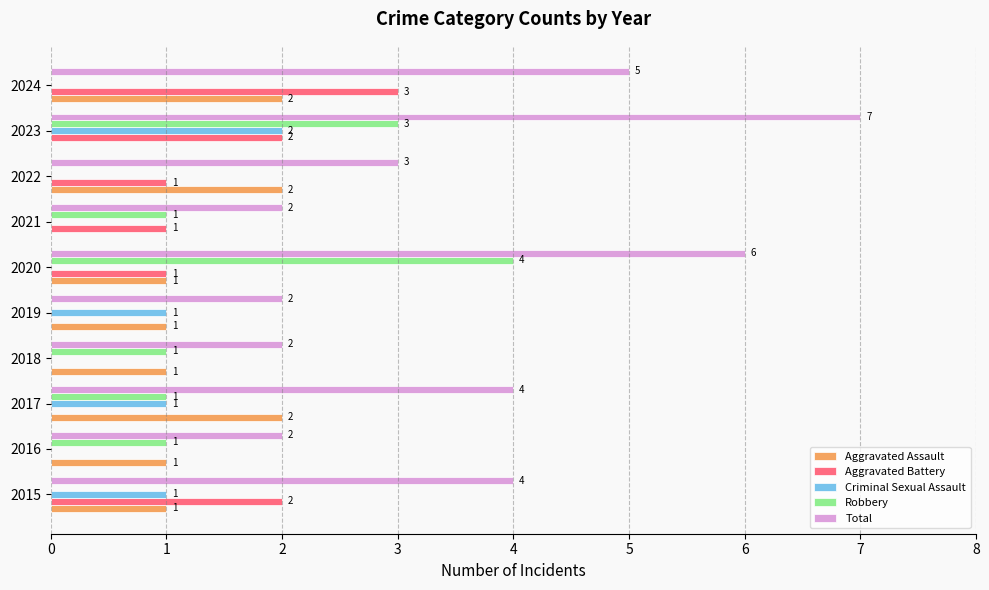

The value of Aggravated Assault at 2022 is 2. True or false?

True